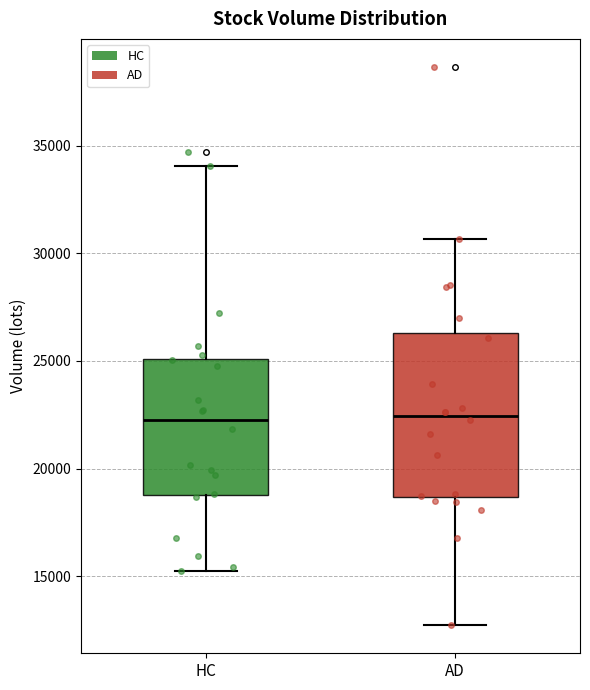

Where does the upper whisker of the box for HC end on the y-axis? The values are not printed on the chart, so give them approximately, as read against the axis.

34000